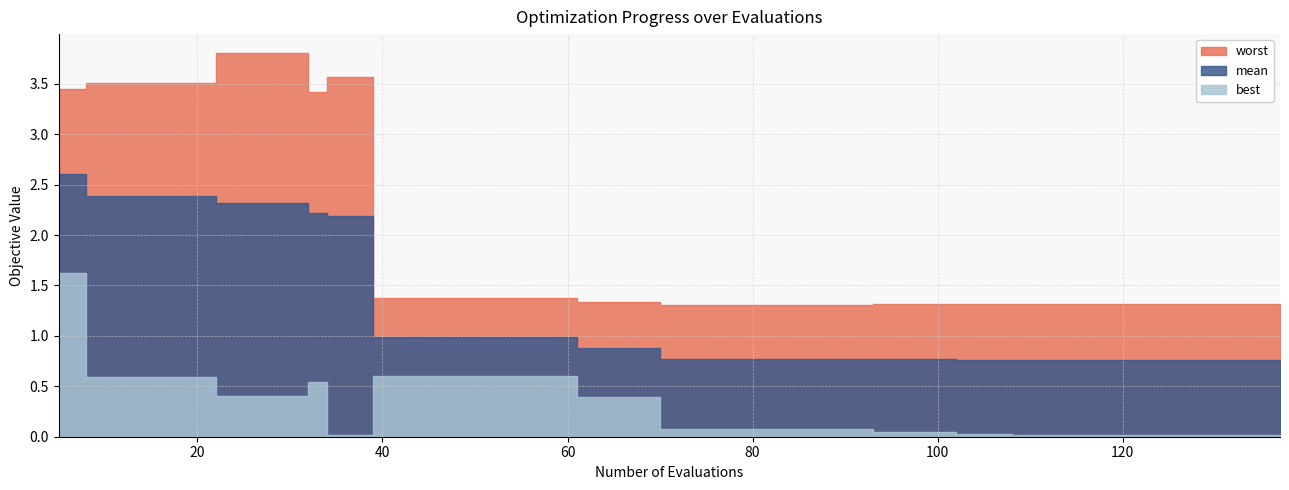

What is the average value of the best series?

0.3